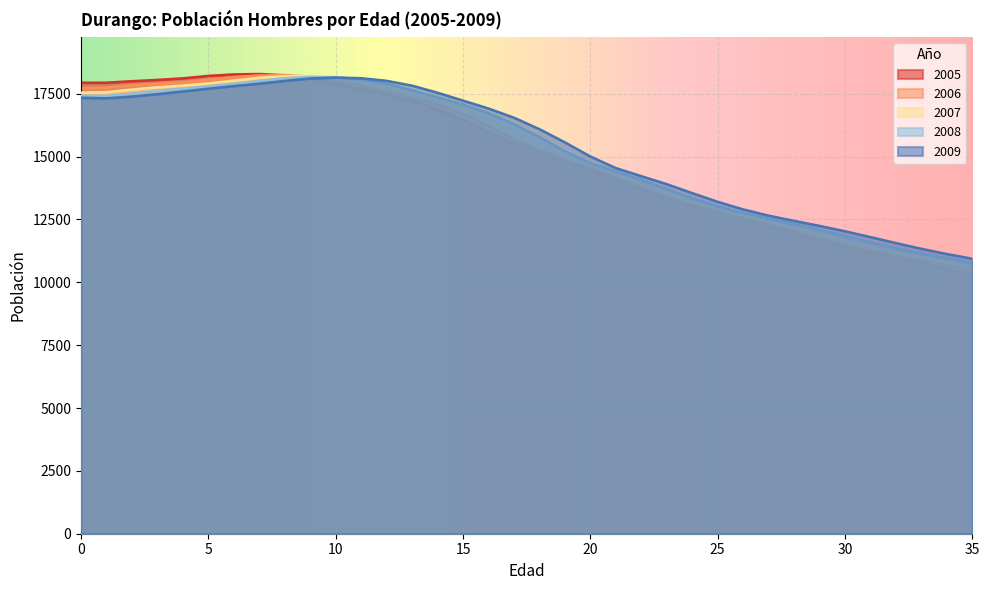

How many data points in 2006 are above 15698?

17